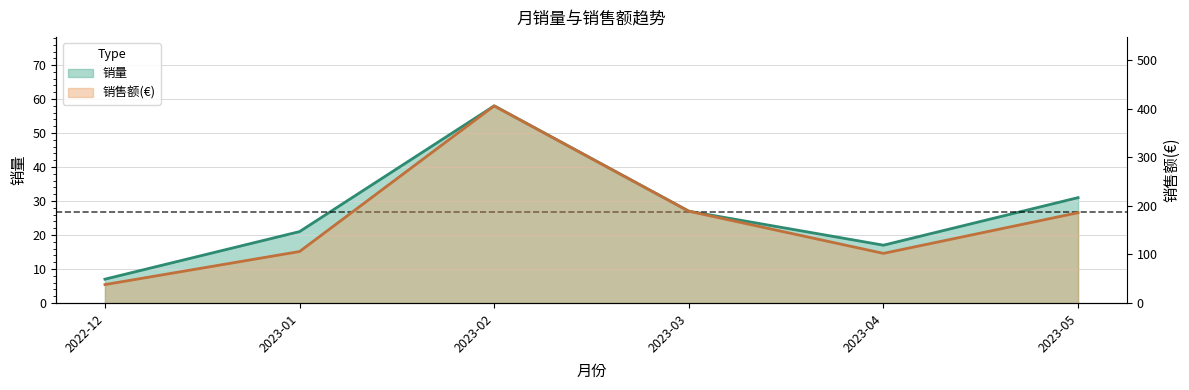

What is the value of the 销售额(€) point at the 5th from the left?

102.0